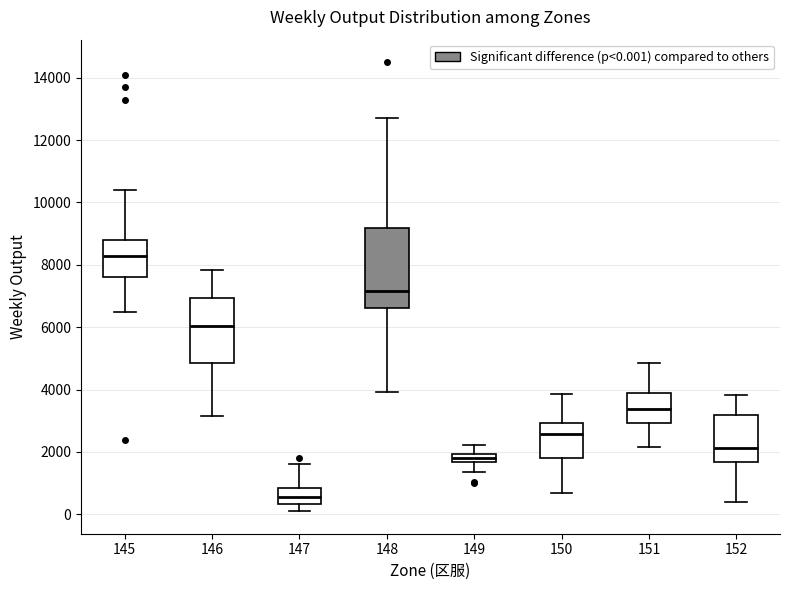

Which box has the highest median line?

145